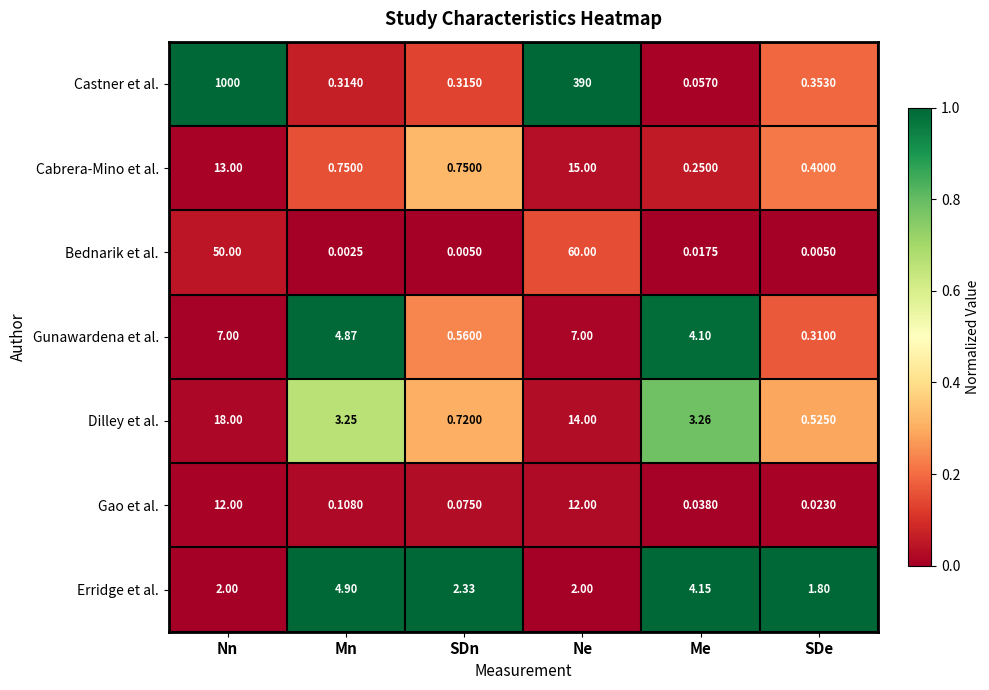

At which category is the sum across all series the highest?

Nn